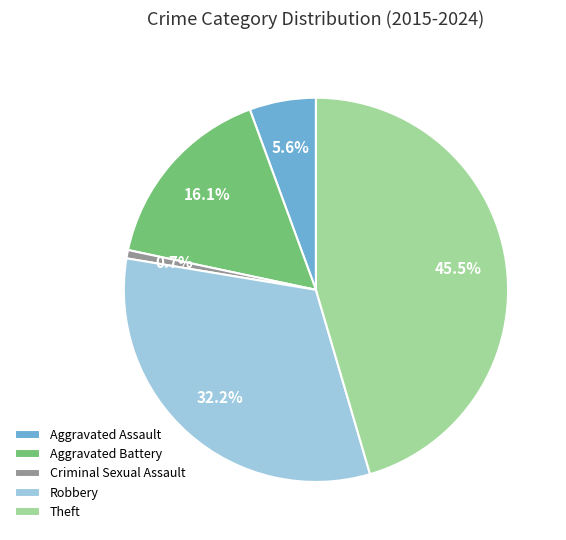

Between Aggravated Battery and Theft, which is larger?

Theft